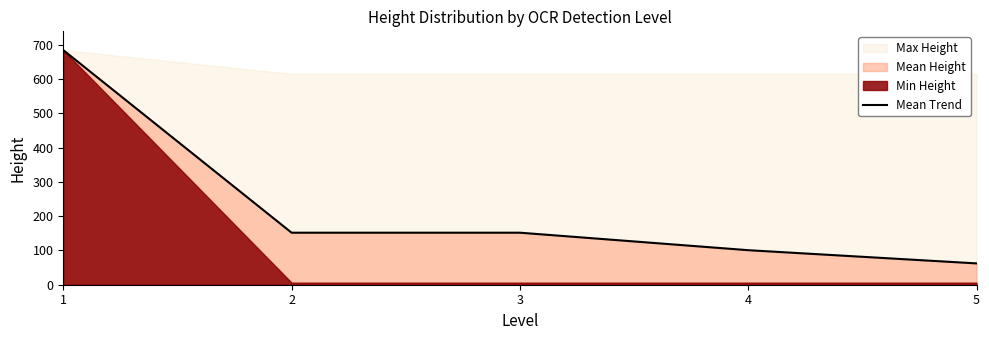

What is the difference between the maximum and minimum values?

621.8